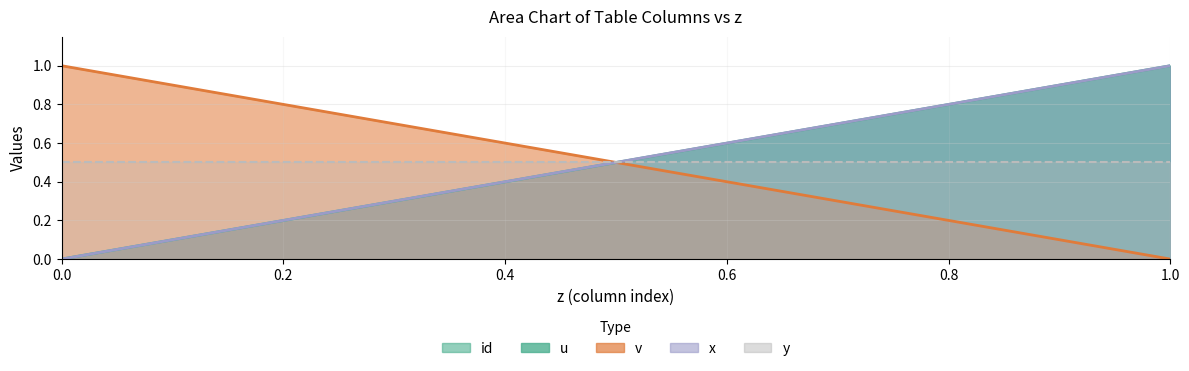

The v series shows 0.3 at 0.6. True or false?

False